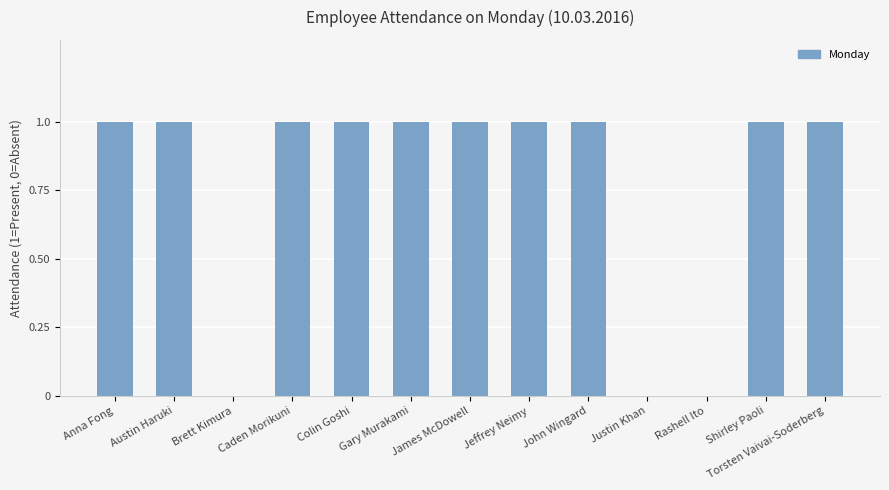

What is the sum of all values?

10